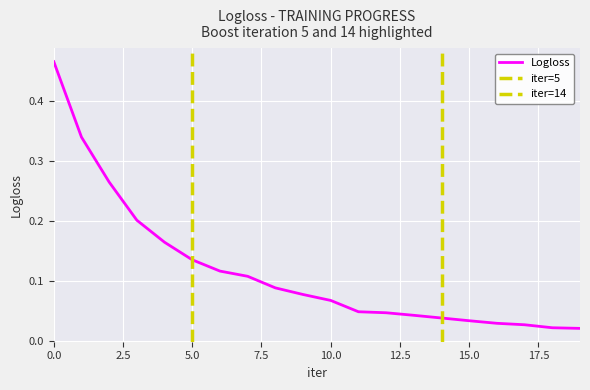

List the labels in order of value, largest first.

0, 1, 2, 3, 4, 5, 6, 7, 8, 9, 10, 11, 12, 13, 14, 15, 16, 17, 18, 19